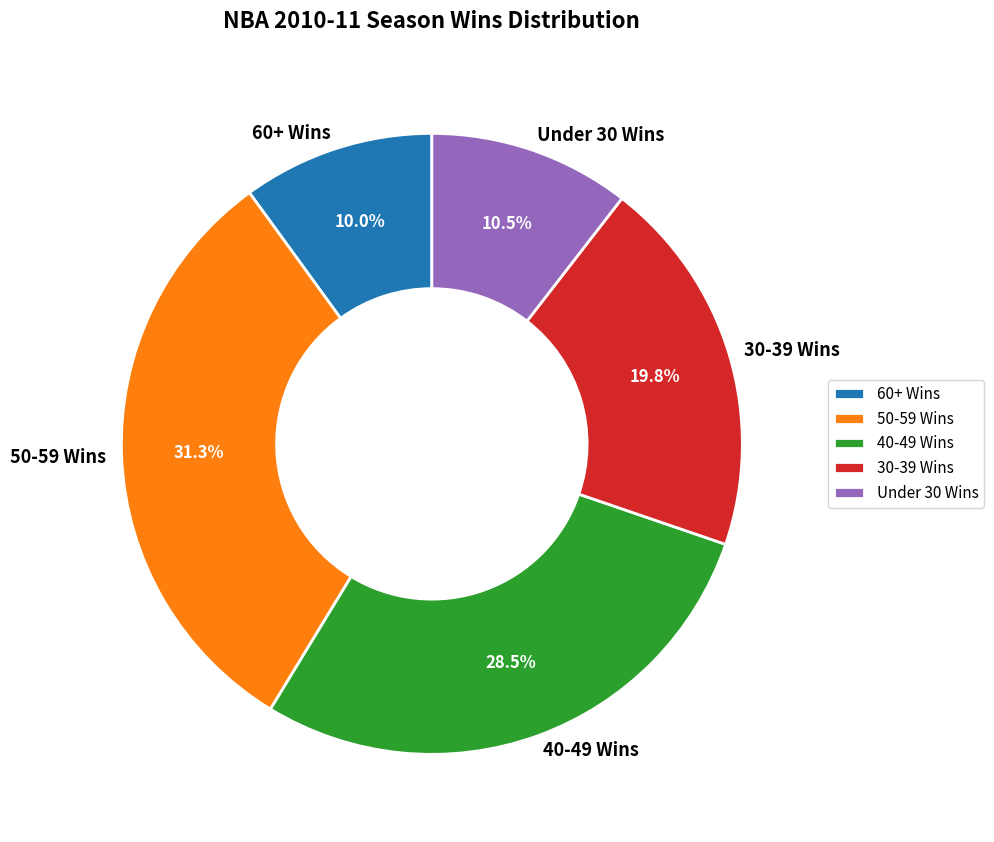

Does 30-39 Wins represent more than half of the total?

No